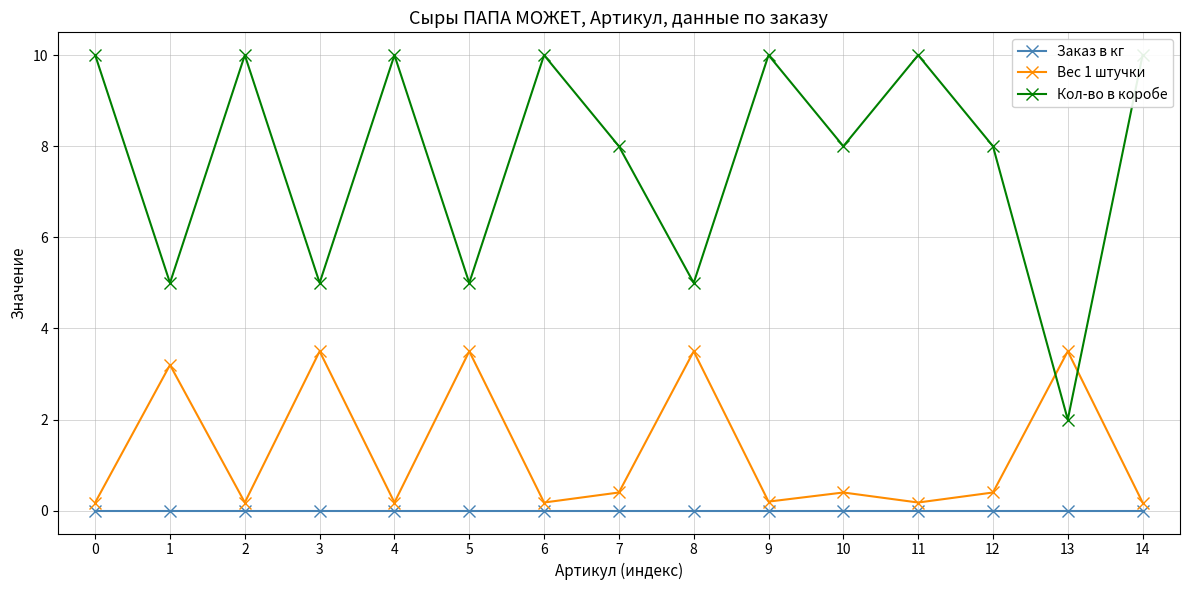

True or false: Заказ в кг and Вес 1 штучки intersect in this chart.

False